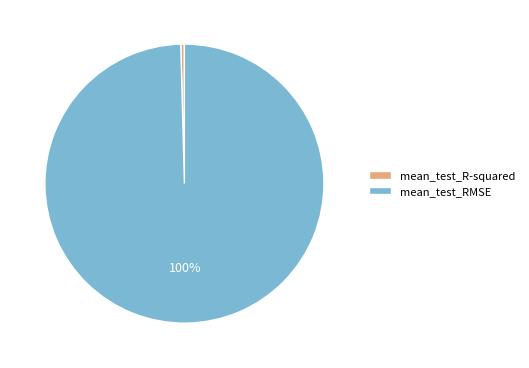

Count the number of slices in the pie.

2